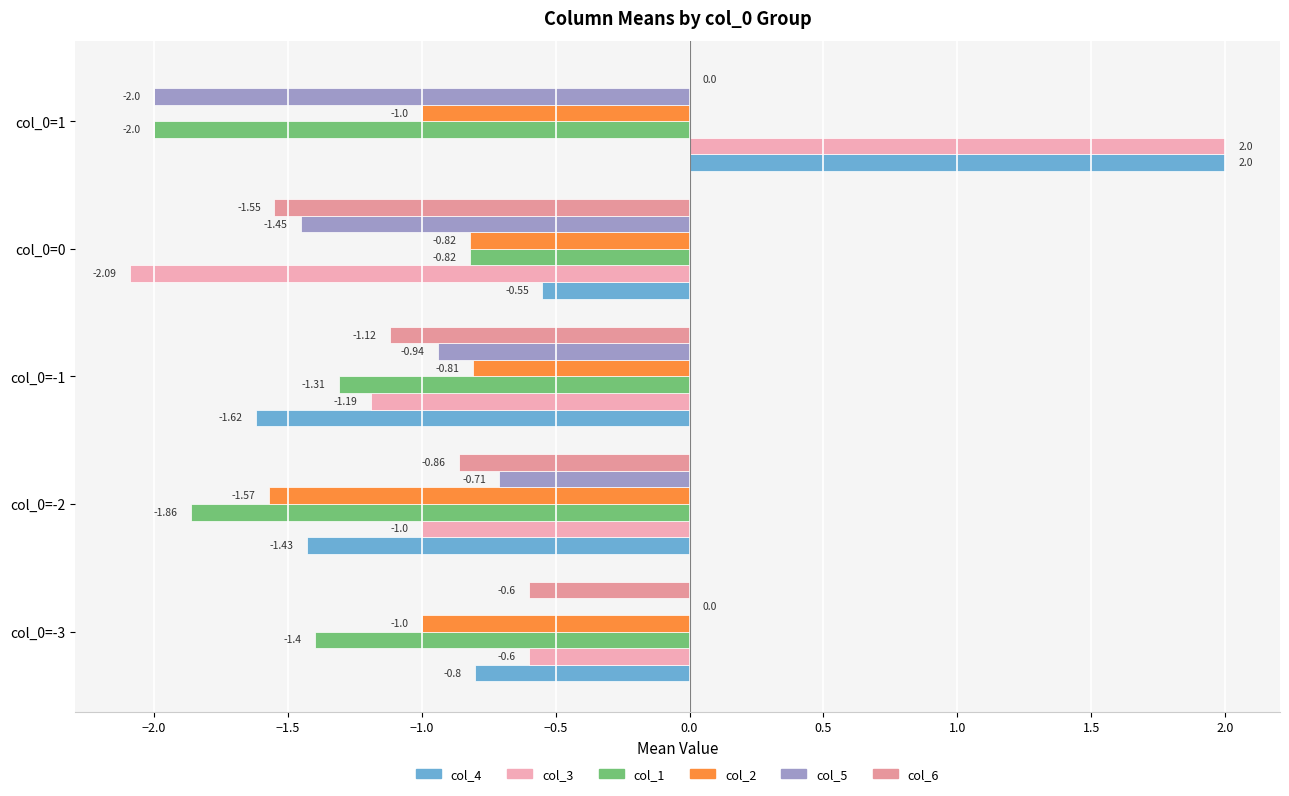

How many values in the col_3 series exceed -1?

2